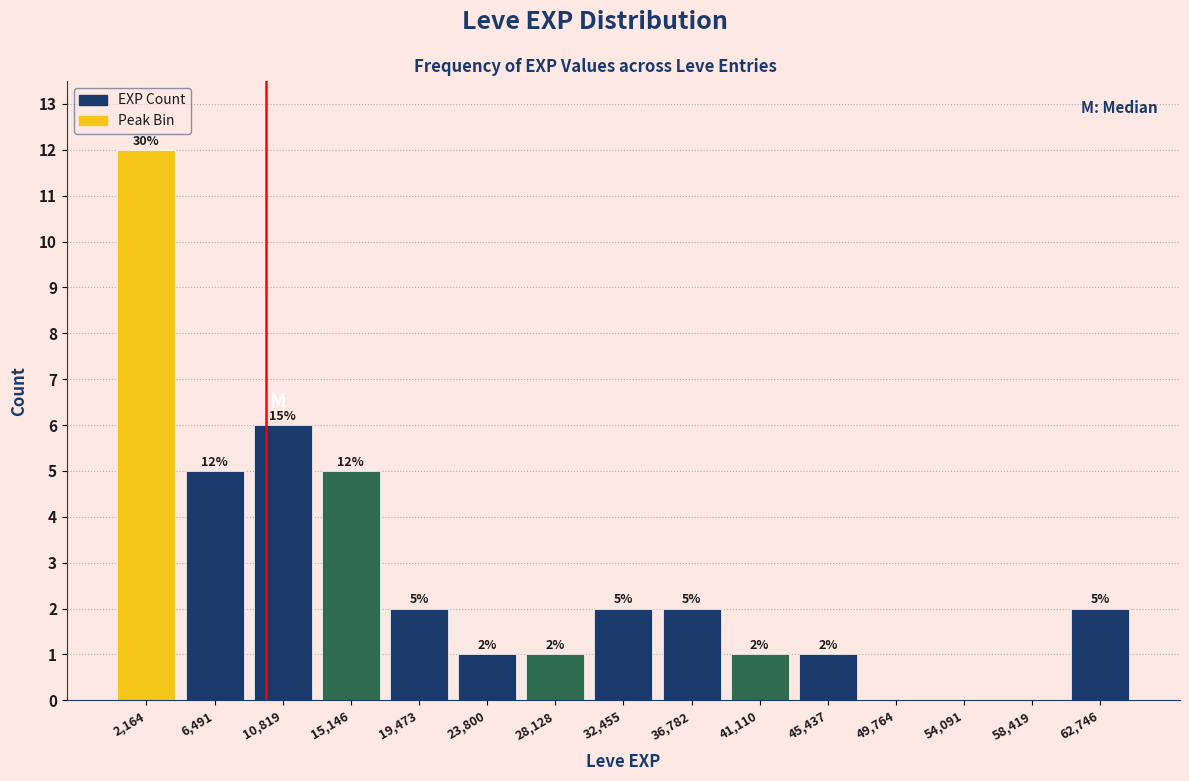

Which range on the x-axis has the tallest bar?

0 to 4500